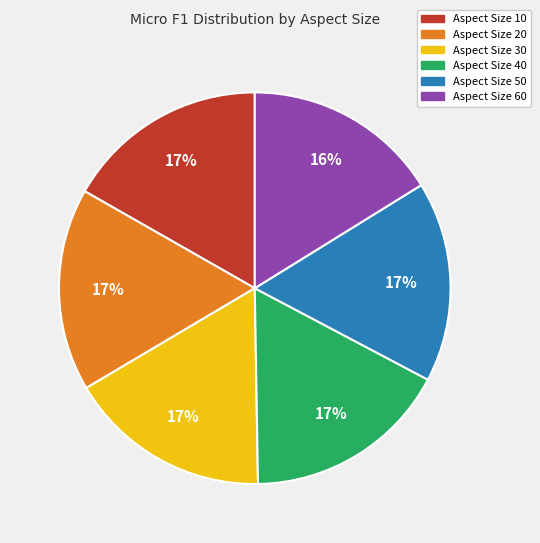

What percentage is the Aspect Size 60 slice, to the nearest percent?

16%